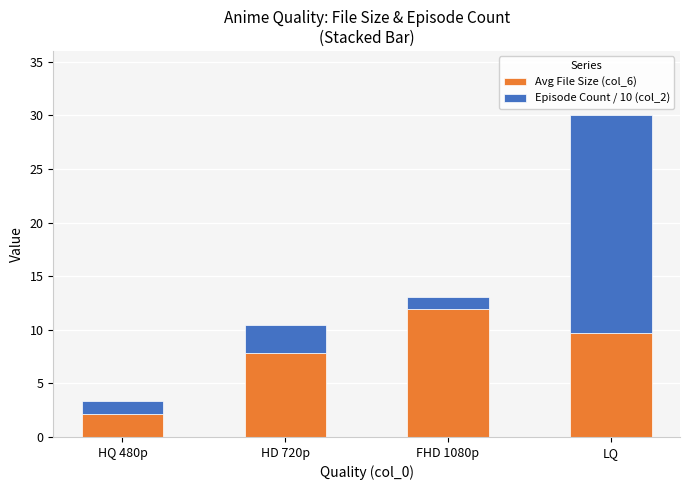

What is the average value of the Avg File Size (col_6) series?

7.9